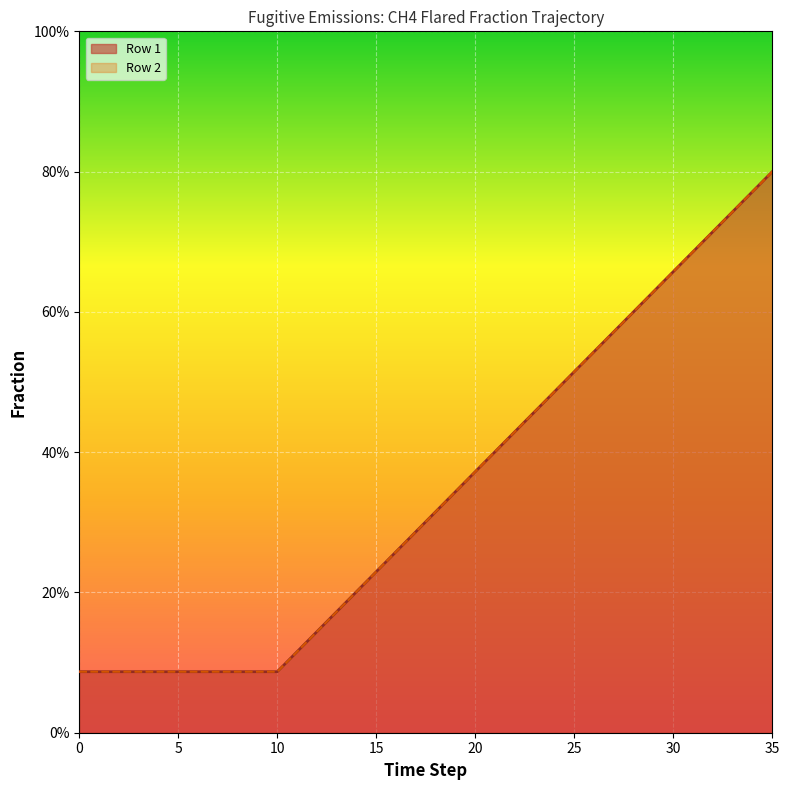

How many Row 2 values are between 0 and 1?

36